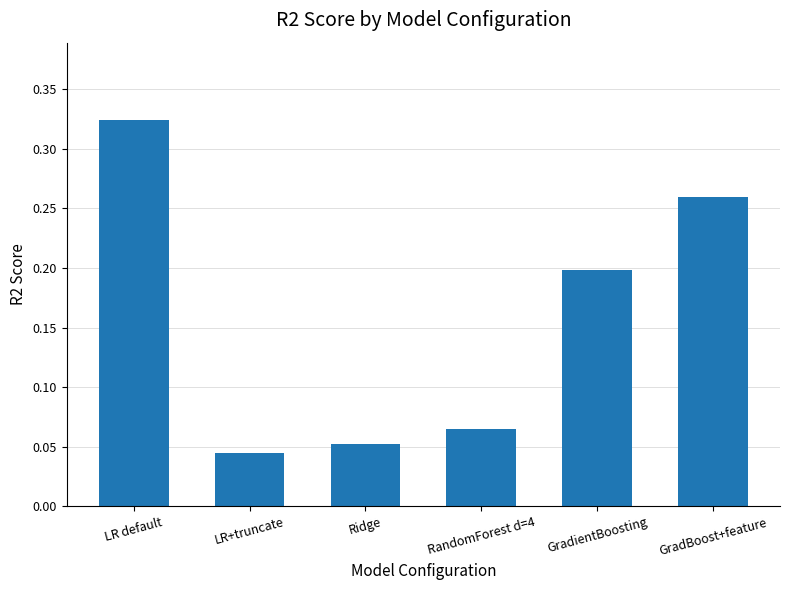

Rank the categories by value from lowest to highest.

LR+truncate, Ridge, RandomForest d=4, GradientBoosting, GradBoost+feature, LR default